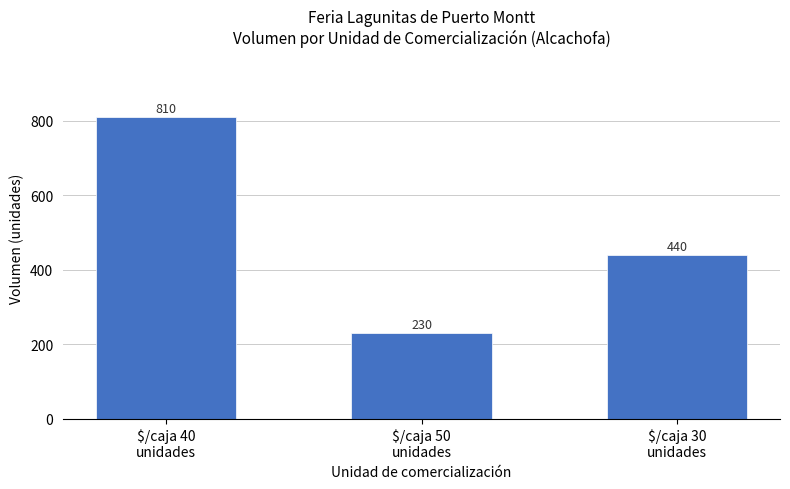

At which label does the data first exceed 440?

$/caja 40
unidades